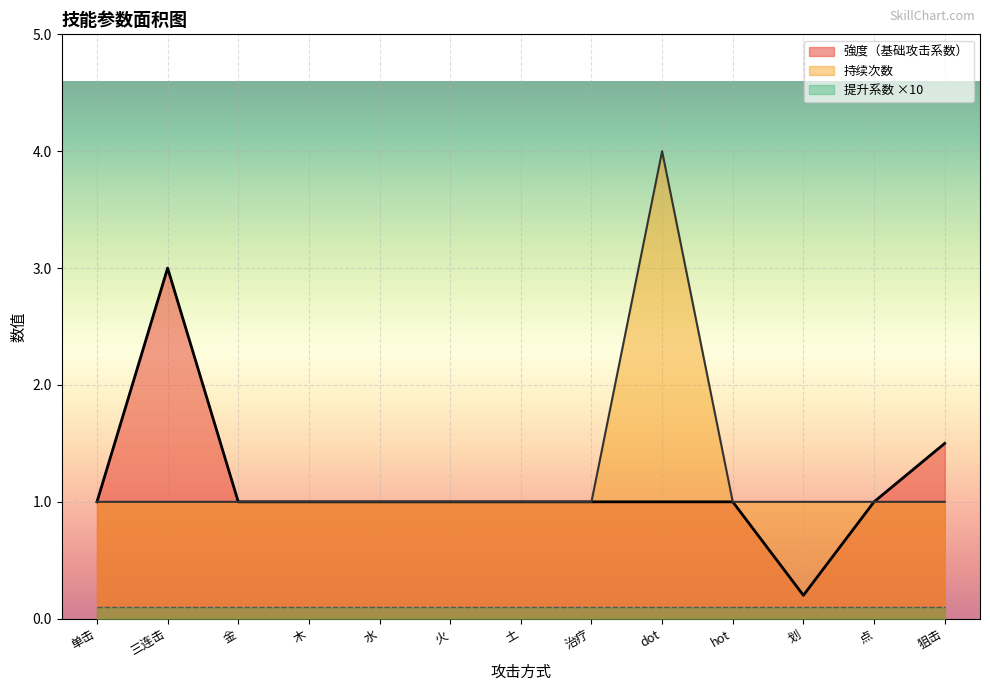

List the series in order of their peak value, lowest first.

提升系数 ×10, 強度（基础攻击系数）, 持续次数